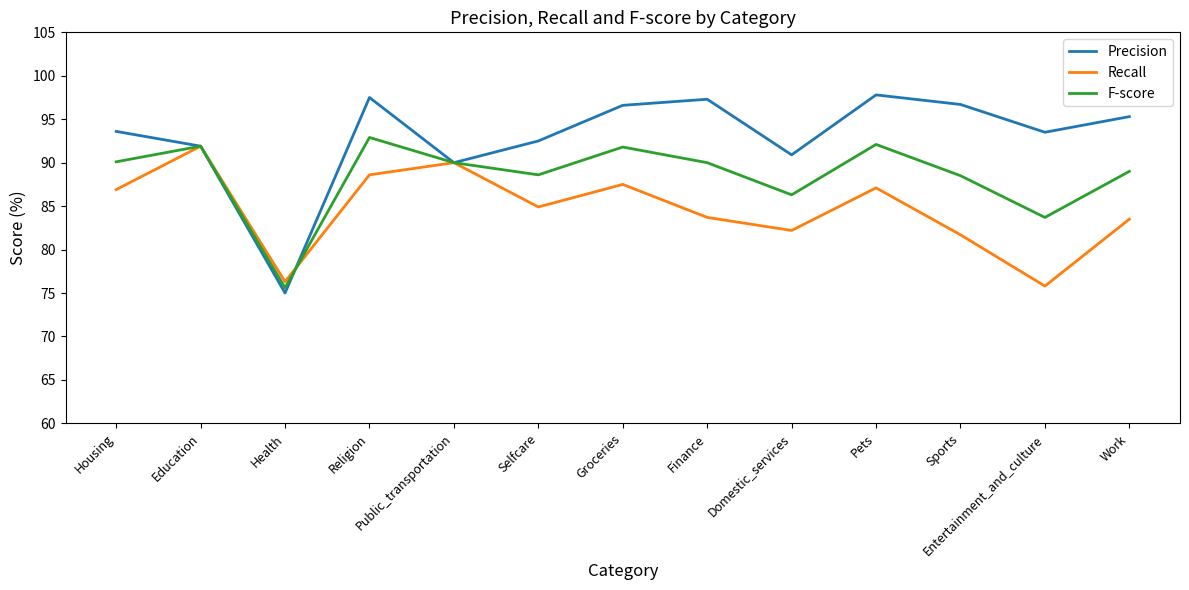

Does the chart have visible grid lines?

No